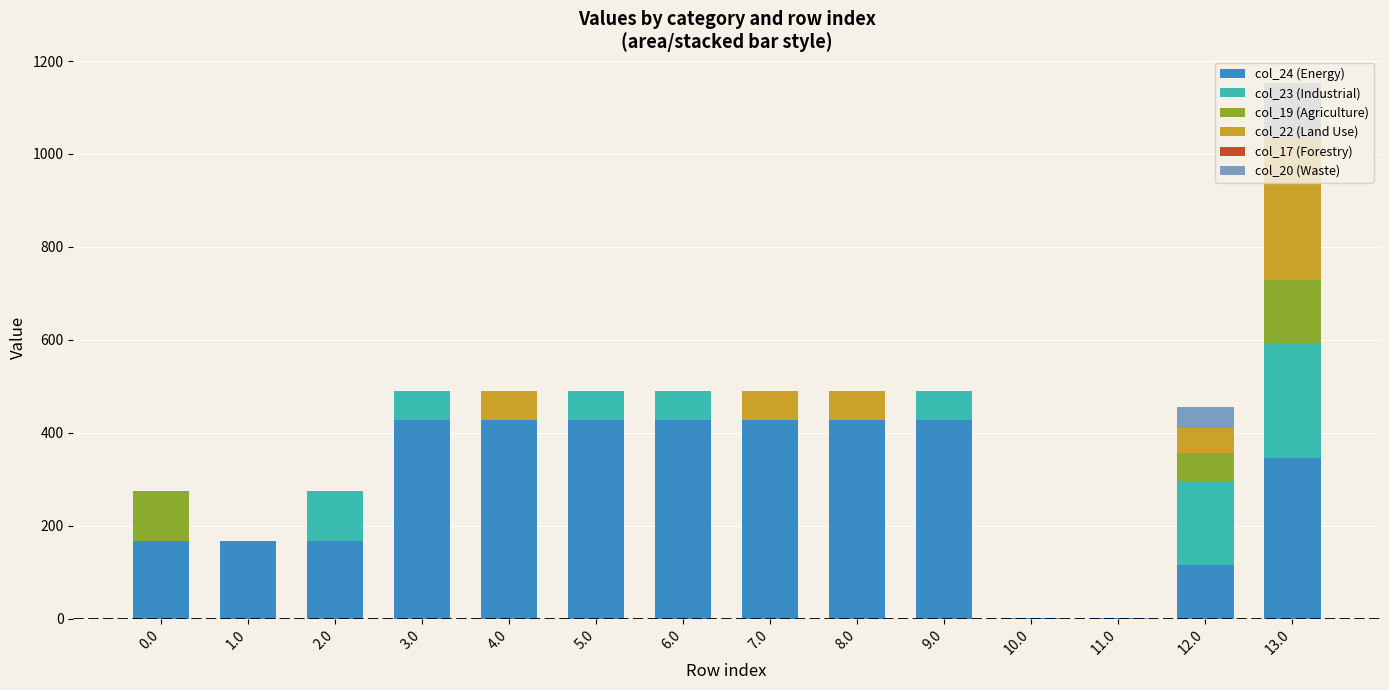

What is the highest value of the col_24 (Energy) series?

427.7